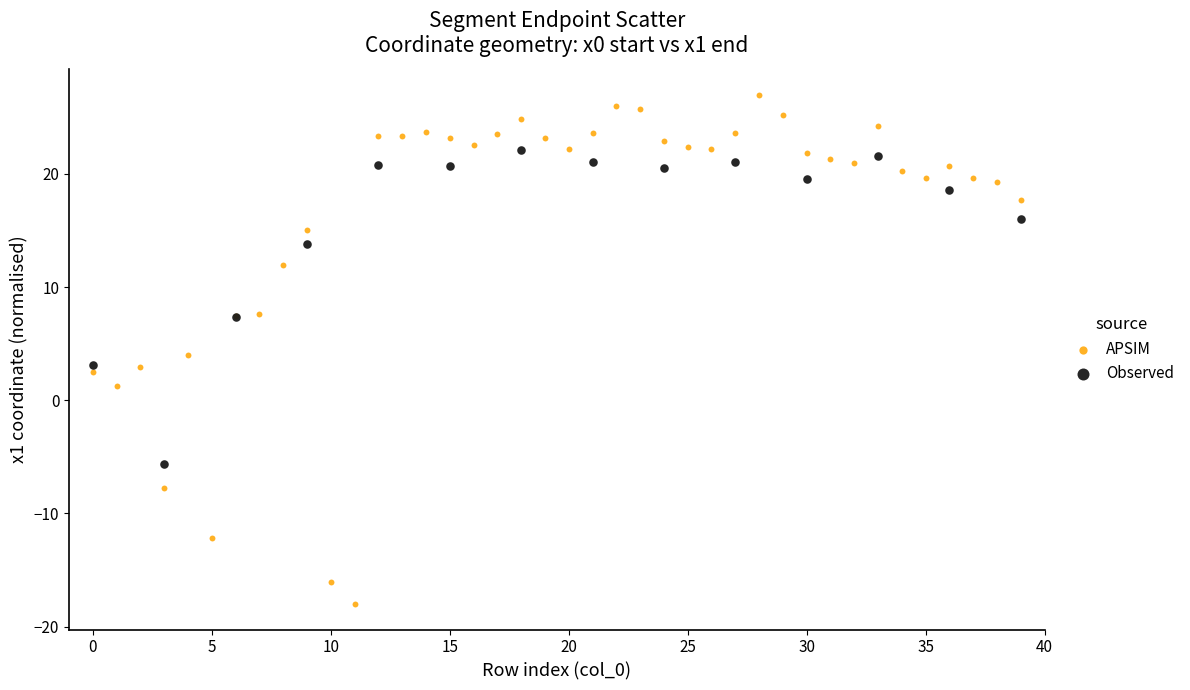

Which series reaches the minimum Y coordinate?

APSIM